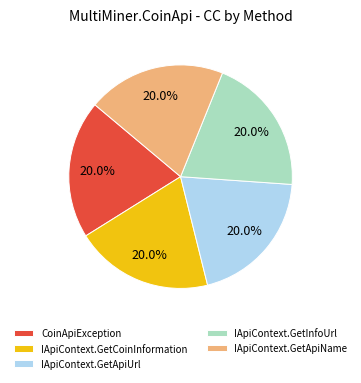

Approximately how many times larger is the value at IApiContext.GetInfoUrl compared to CoinApiException?

1.0